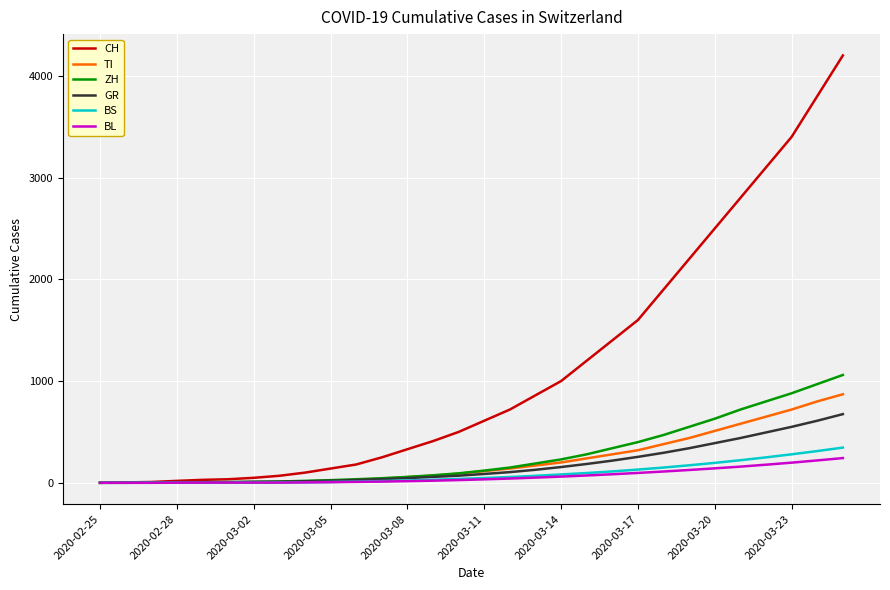

Which series has the largest total across all categories?

CH